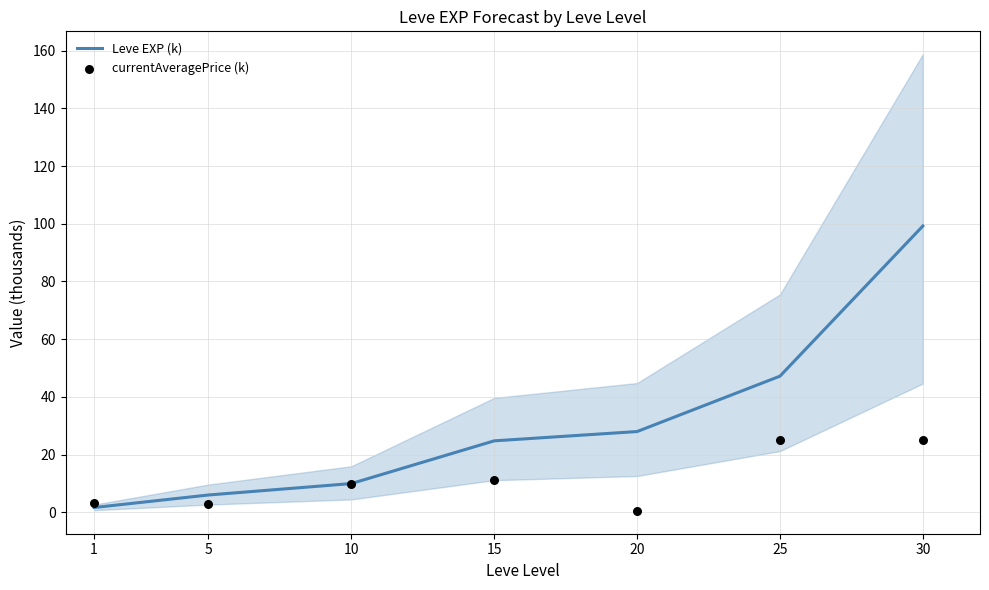

Which series has the largest Y range (max minus min)?

Leve EXP (k)